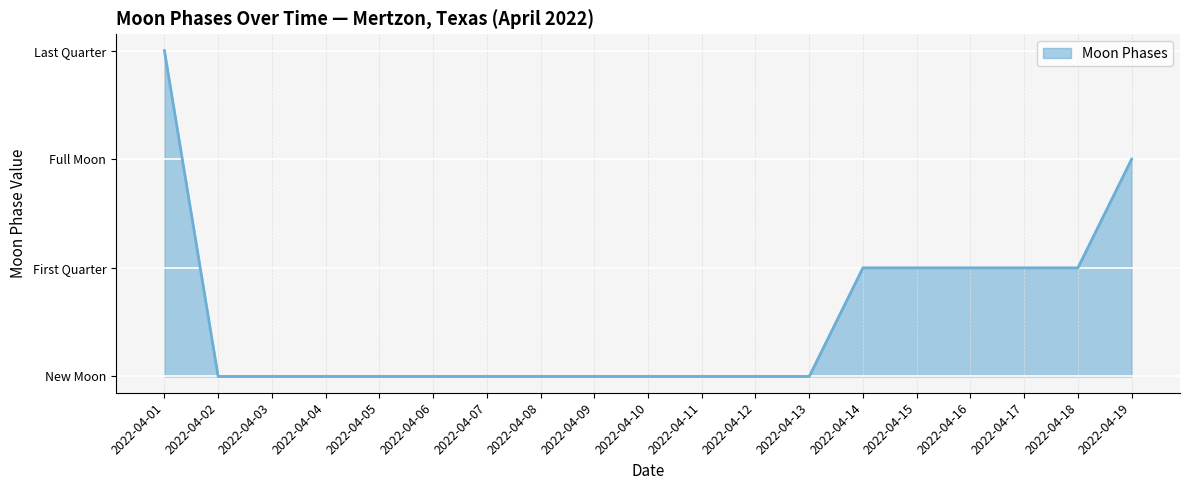

What is the difference between the values at 2022-04-11 and 2022-04-01?

3